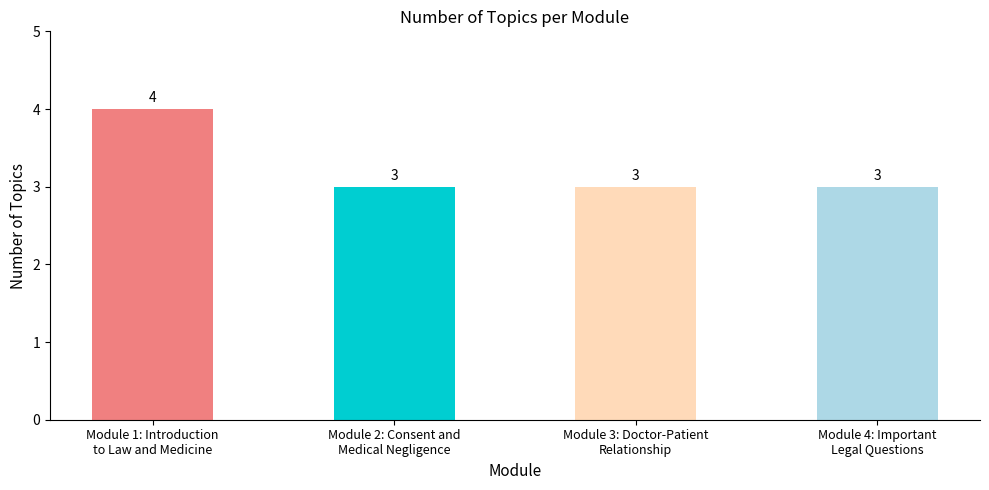

What position from the left is Module 1: Introduction
to Law and Medicine?

1